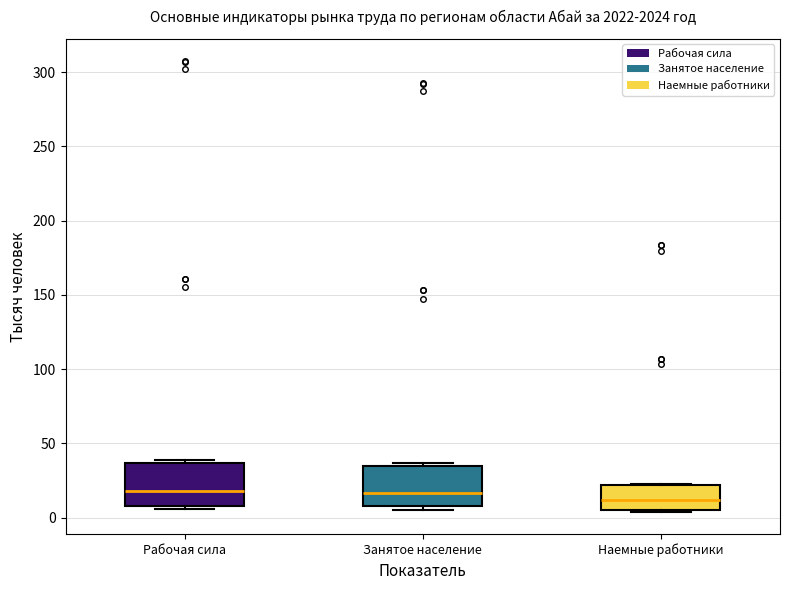

Where is the upper edge of the box for Рабочая сила on the y-axis? The values are not printed on the chart, so give them approximately, as read against the axis.

35